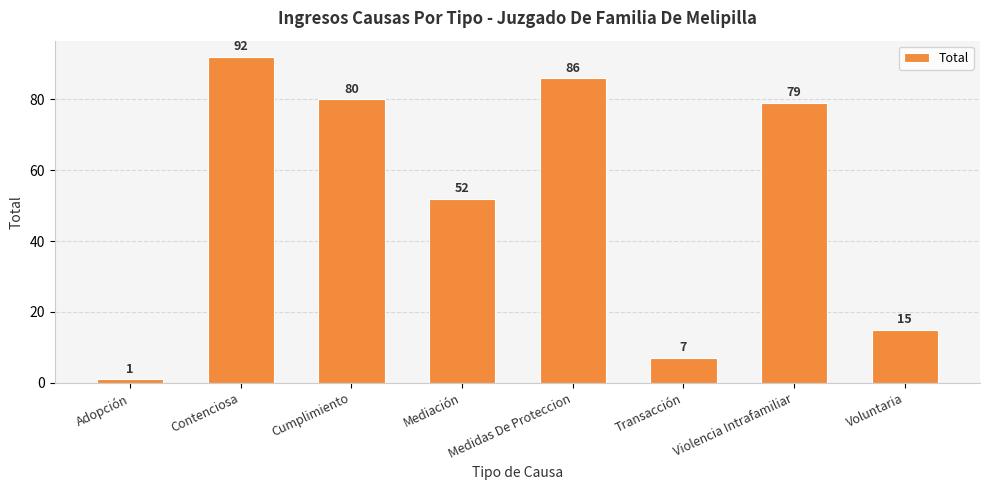

What is the difference between the maximum and second lowest values?

85